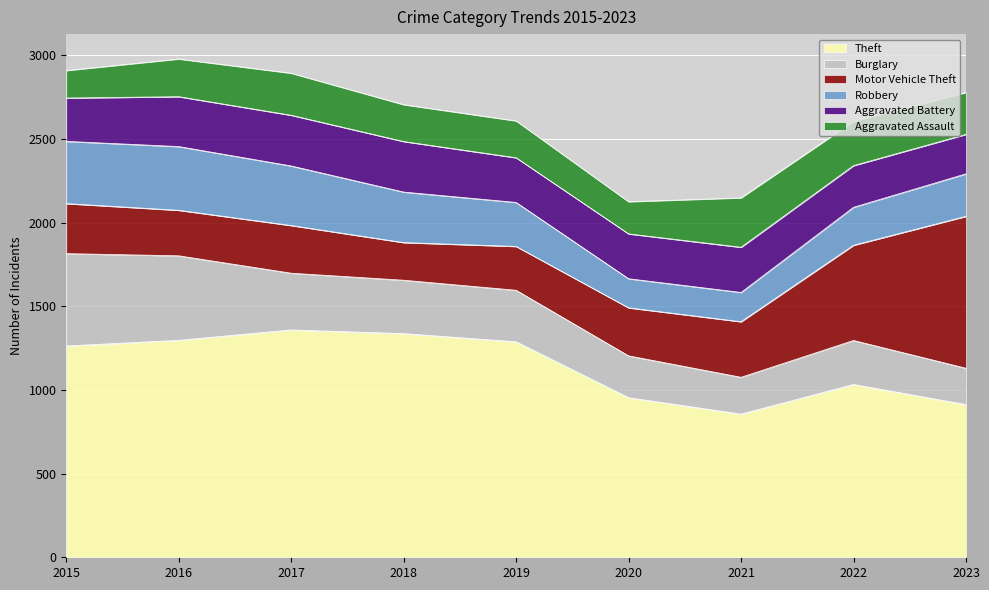

Where do Burglary and Robbery first cross each other?

2016 and 2017